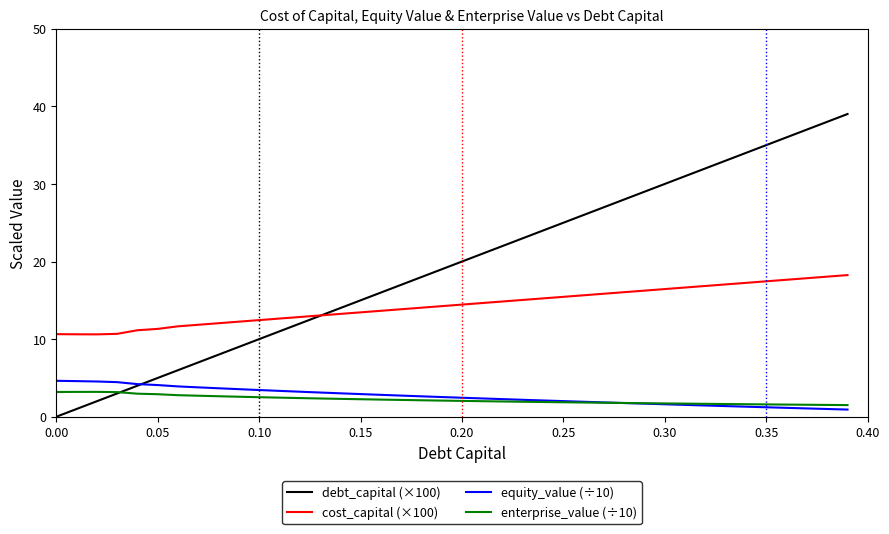

At how many categories does at least one series exceed 3?

40